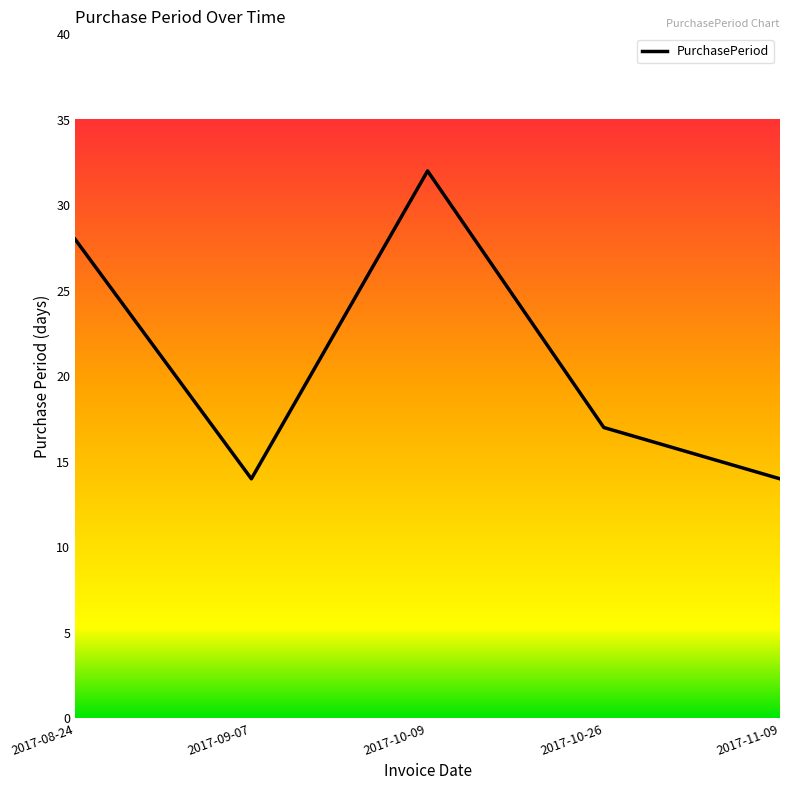

What is the difference between the maximum and minimum values?

18